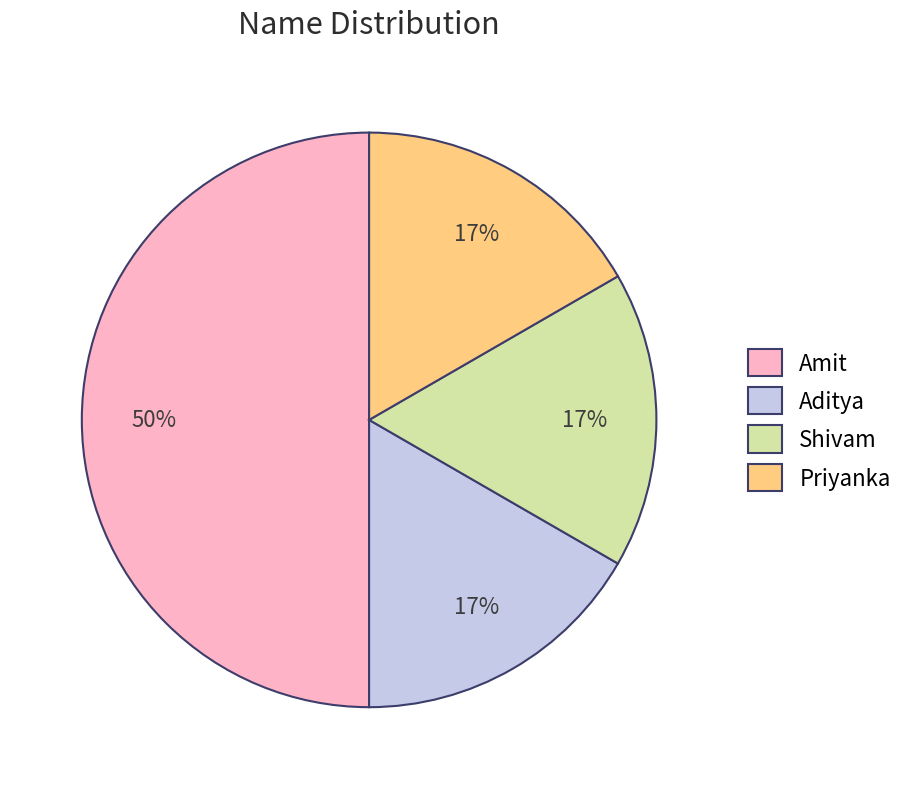

To the nearest percent, what is the difference between the largest and smallest slice percentages?

33%